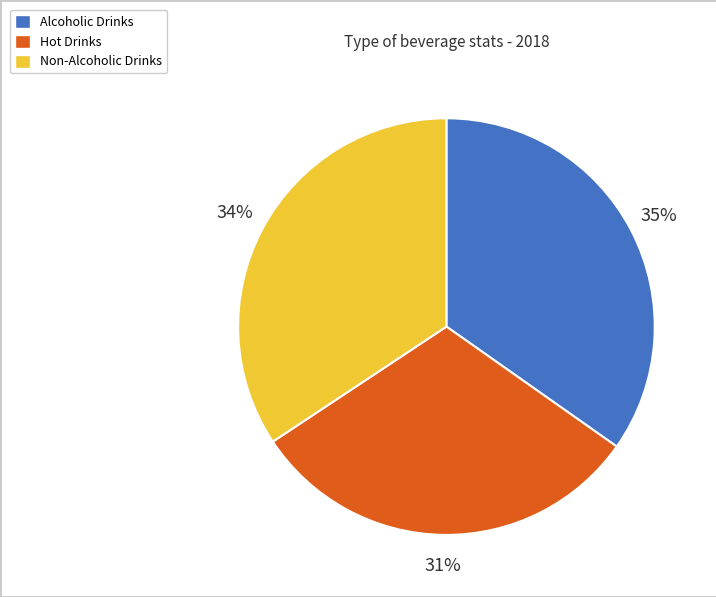

Is Non-Alcoholic Drinks the majority of the pie?

No